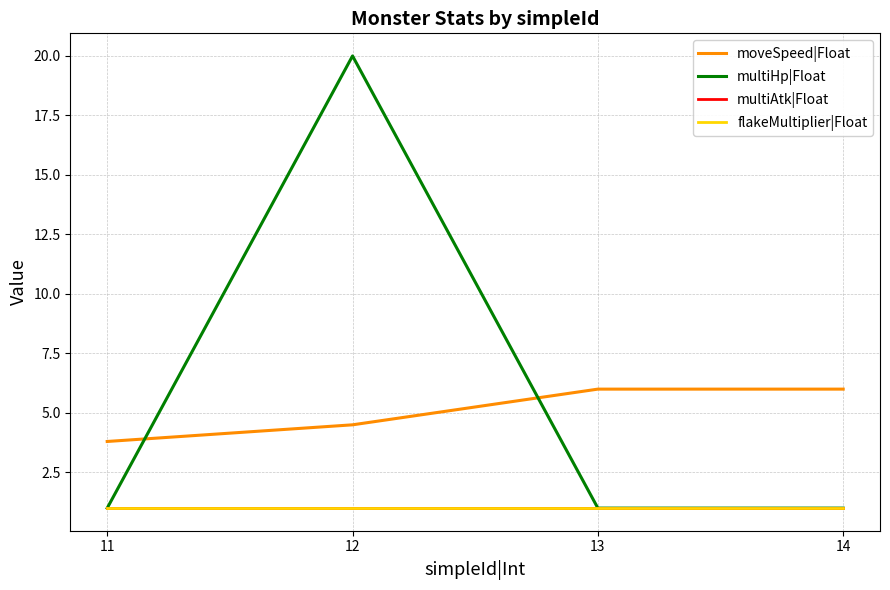

Does the chart display data point markers on the line(s)?

No